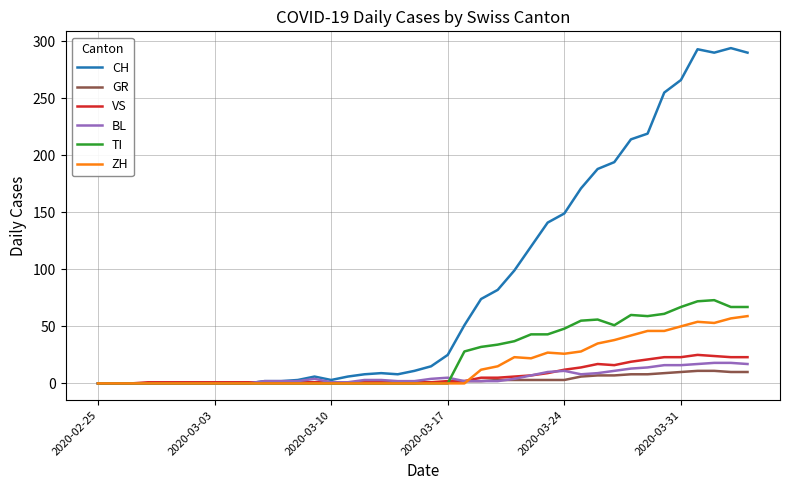

Which series has the widest spread of values?

CH